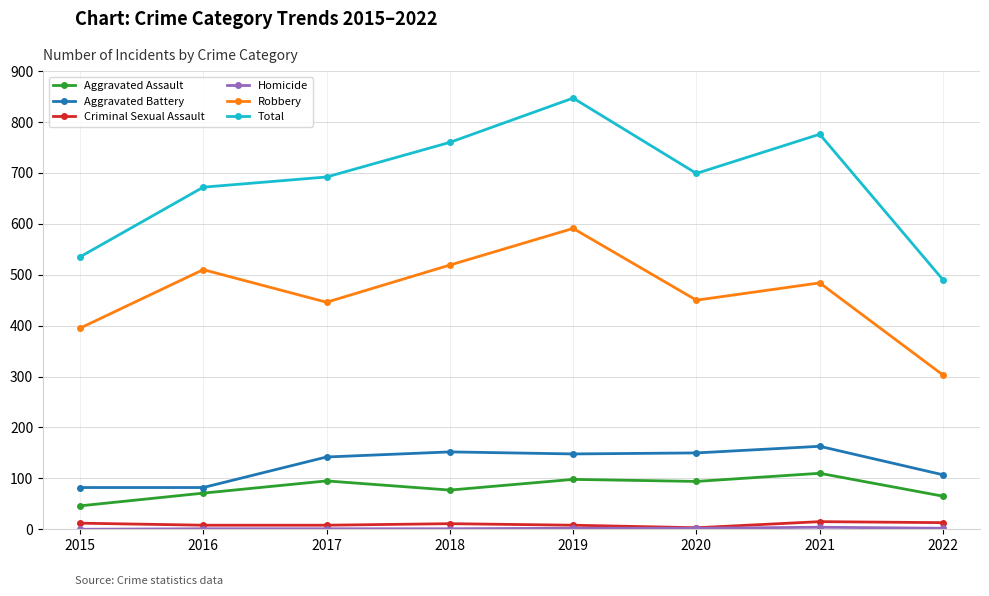

Is the value of Criminal Sexual Assault at 2015 greater than the value of Aggravated Battery at 2016?

No